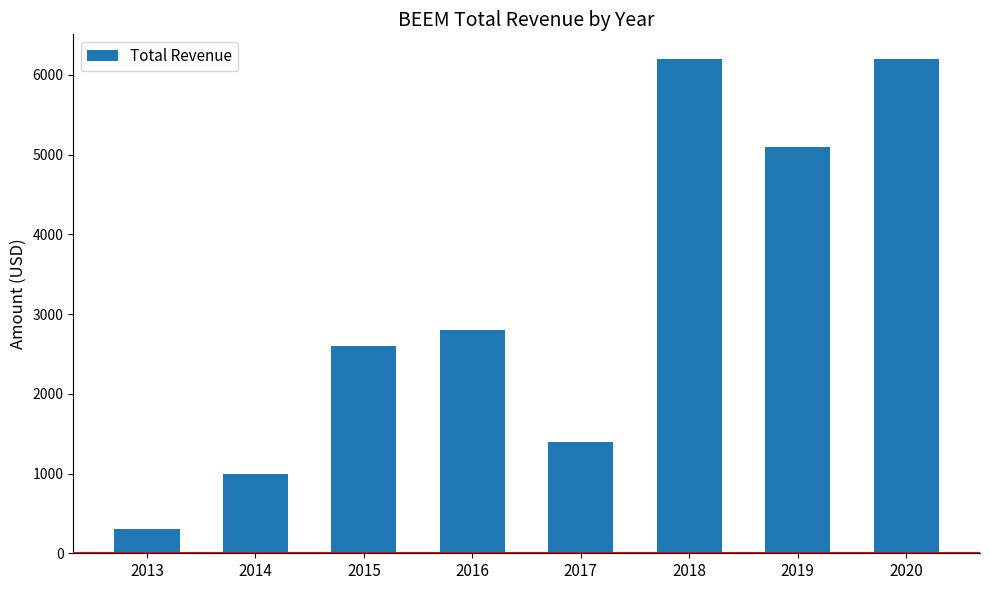

The chart shows a value of 1400 at 2017. True or false?

True